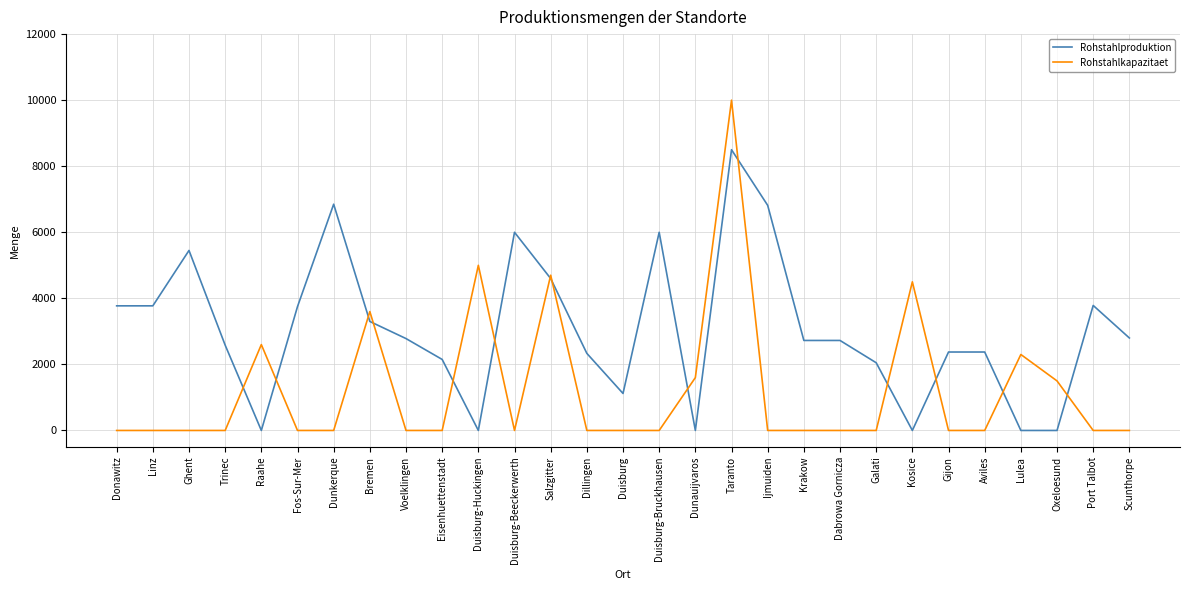

Rank the series by their maximum value, from lowest to highest.

Rohstahlproduktion, Rohstahlkapazitaet